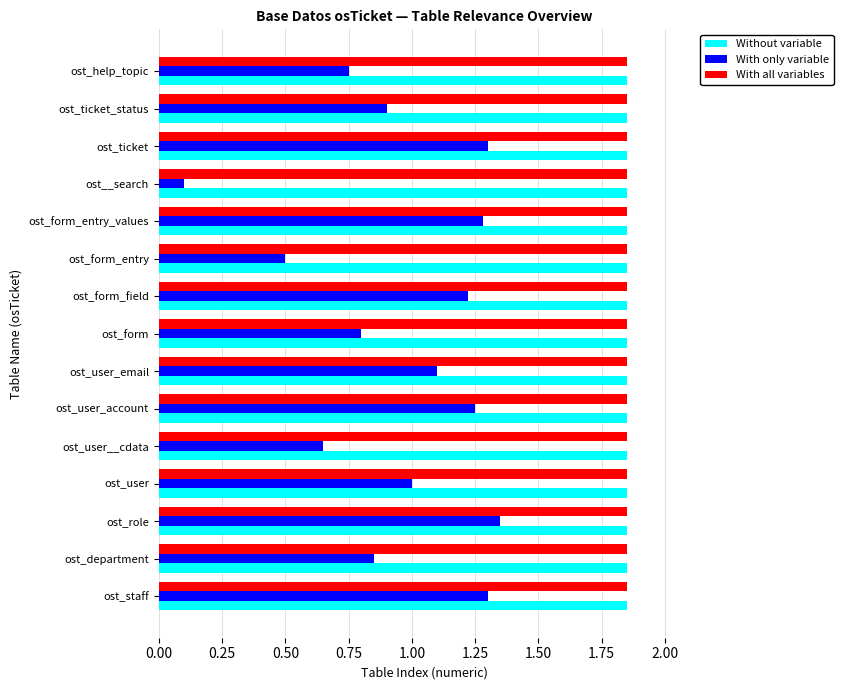

Which series has the widest spread of values?

With only variable